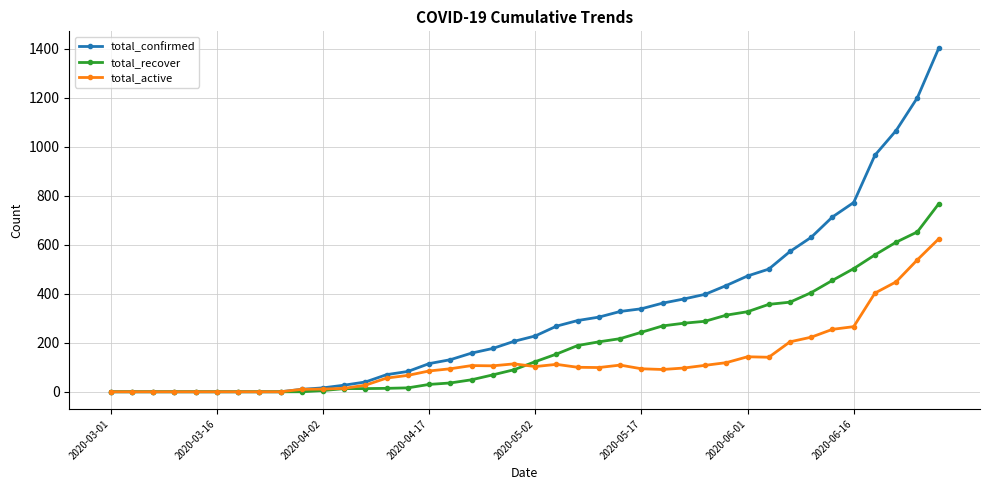

Which series has the largest total across all categories?

total_confirmed